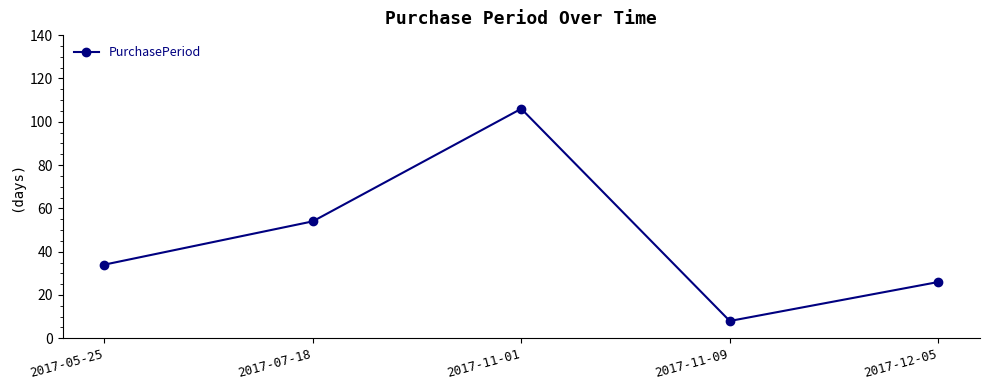

What is the change in value from 2017-05-25 to 2017-07-18?

+20